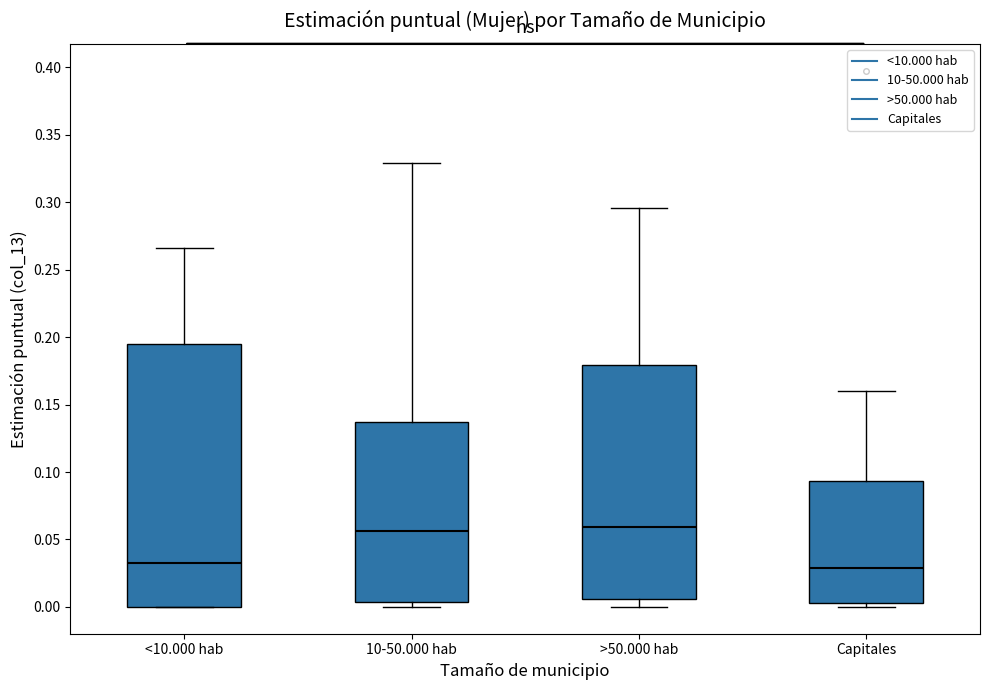

Reading left to right, read every box against the y-axis: the position of its median line, the range the box covers, and the ends of its whiskers. The values are not printed on the chart, so give them approximately, as read against the axis.

<10.000 hab: median 0.030, box 0.000 to 0.195, whiskers 0.000 to 0.265
10-50.000 hab: median 0.055, box 0.005 to 0.135, whiskers 0.000 to 0.330
>50.000 hab: median 0.060, box 0.005 to 0.180, whiskers 0.000 to 0.295
Capitales: median 0.030, box 0.005 to 0.095, whiskers 0.000 to 0.160